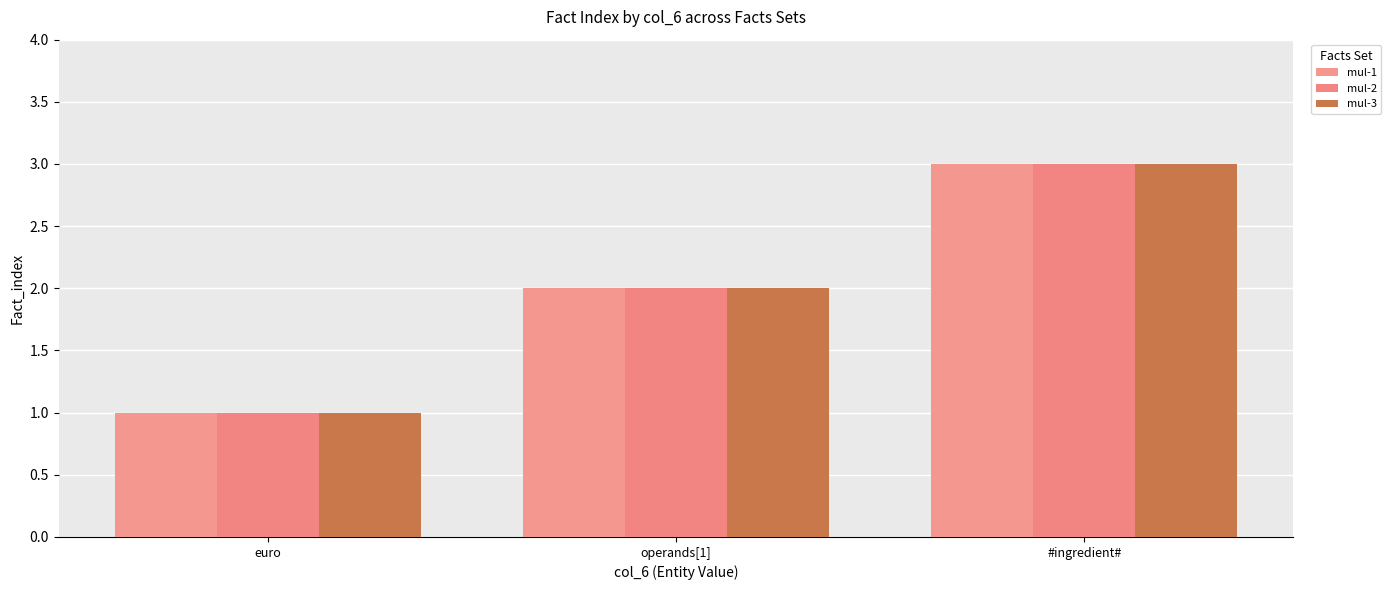

Reading left to right, extract all data points from this chart.

mul-1: euro=1	operands[1]=2	#ingredient#=3
mul-2: euro=1	operands[1]=2	#ingredient#=3
mul-3: euro=1	operands[1]=2	#ingredient#=3